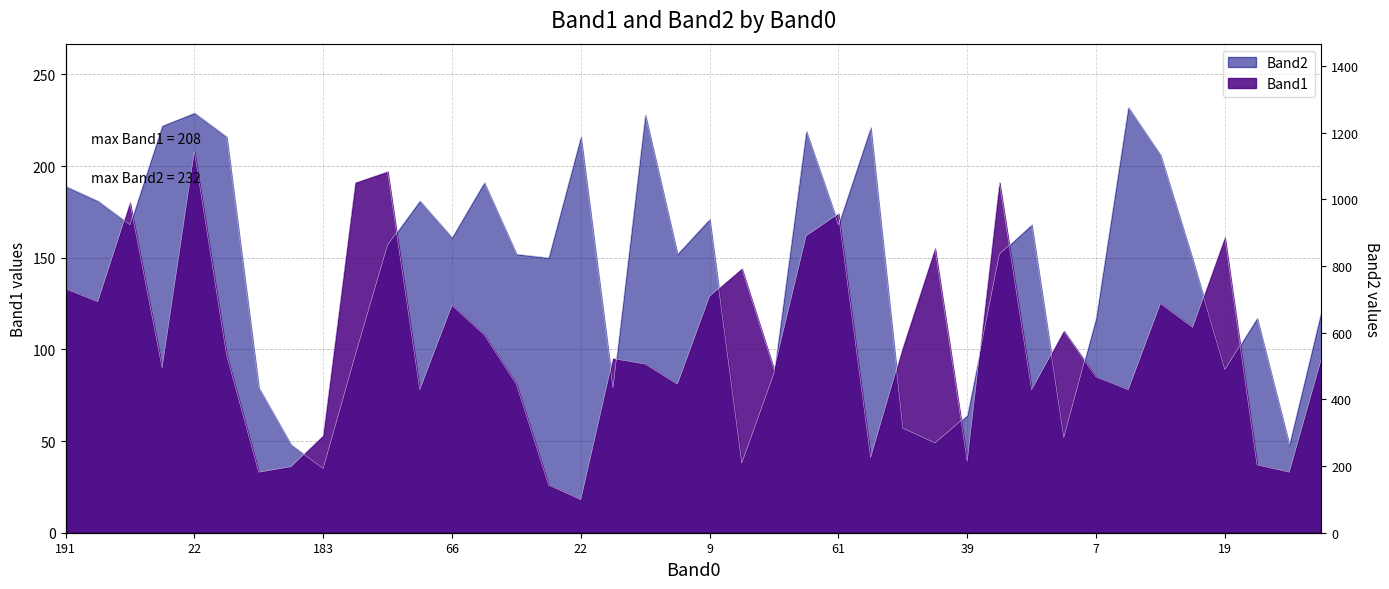

Which series ends up on top after the final intersection of Band2 and Band1?

Band2